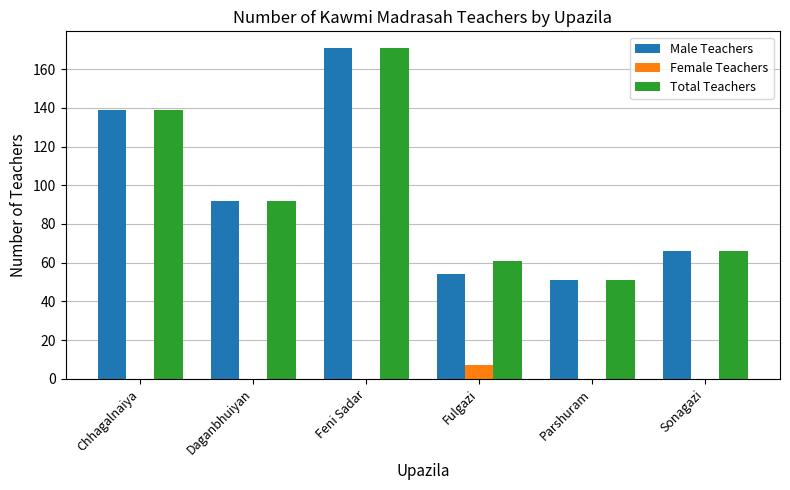

Is it true that Male Teachers equals 92 at Daganbhuiyan?

True